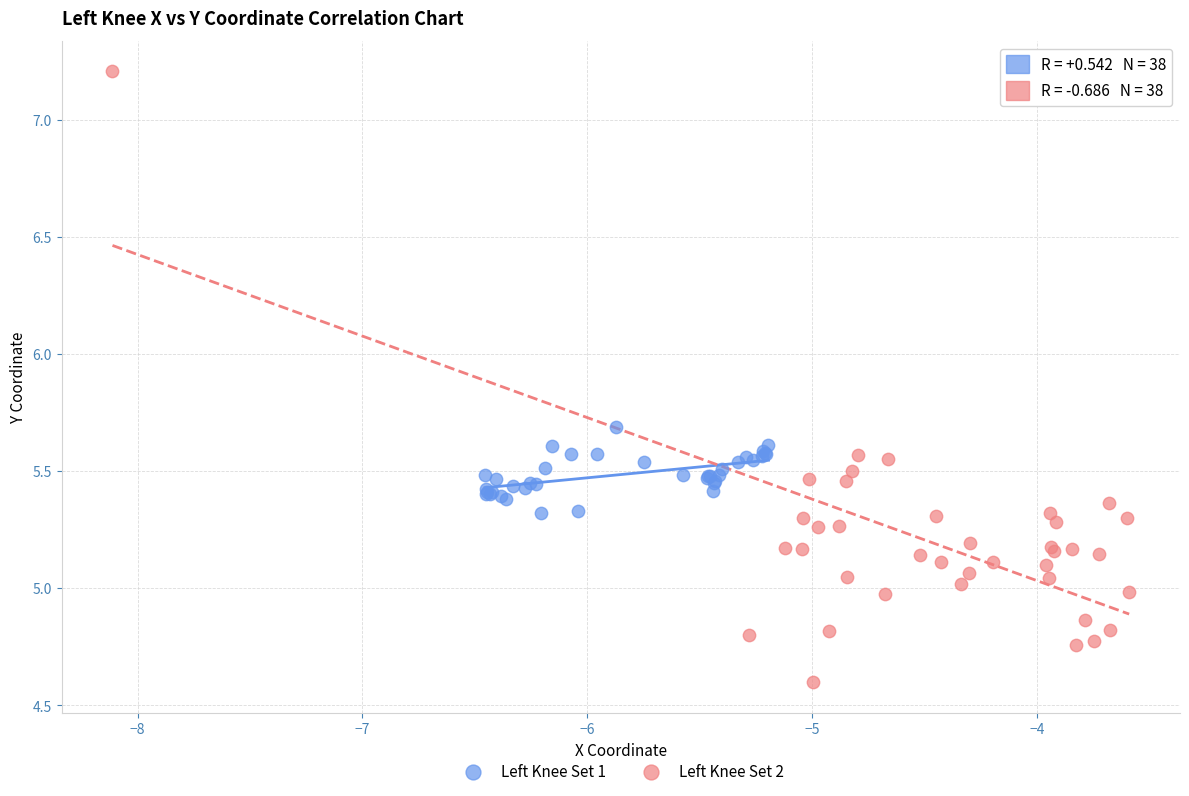

Which series has the largest Y range (max minus min)?

Left Knee Set 2